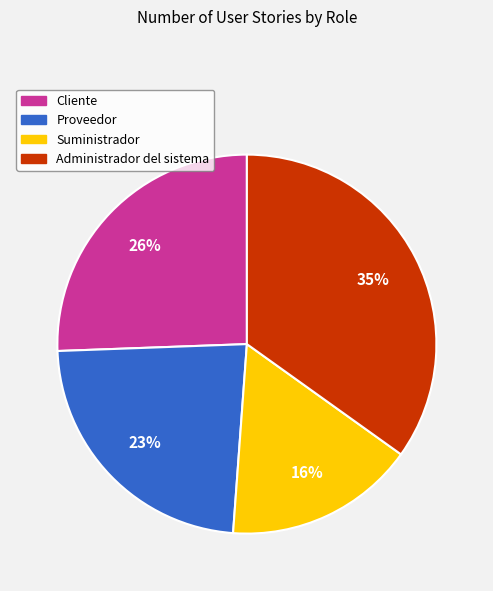

The Cliente slice represents 41% of the pie. True or false?

False